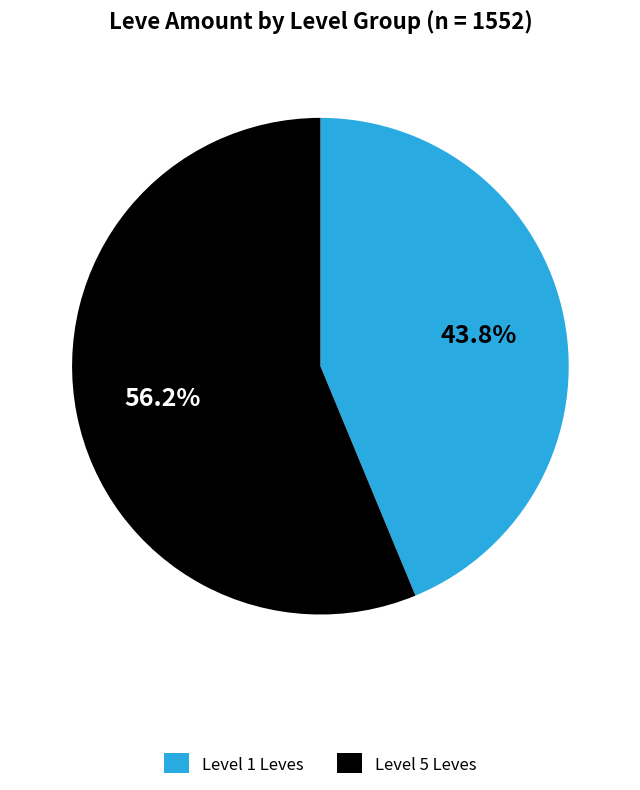

Is there a majority slice in this chart?

Yes